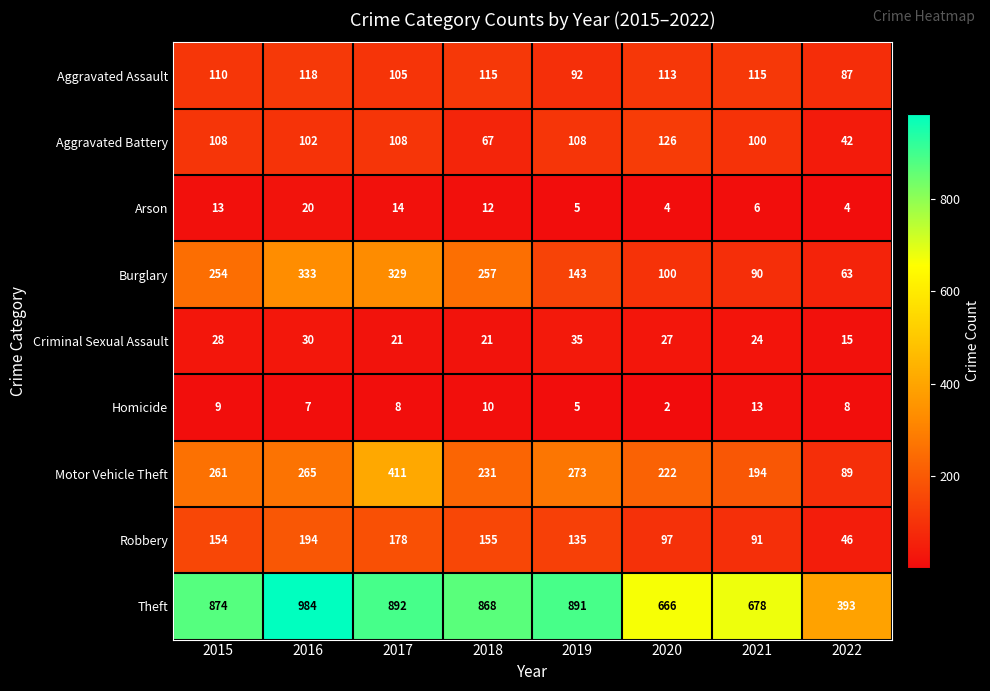

What is the sum of the Arson values at 2019 and 2018?

17